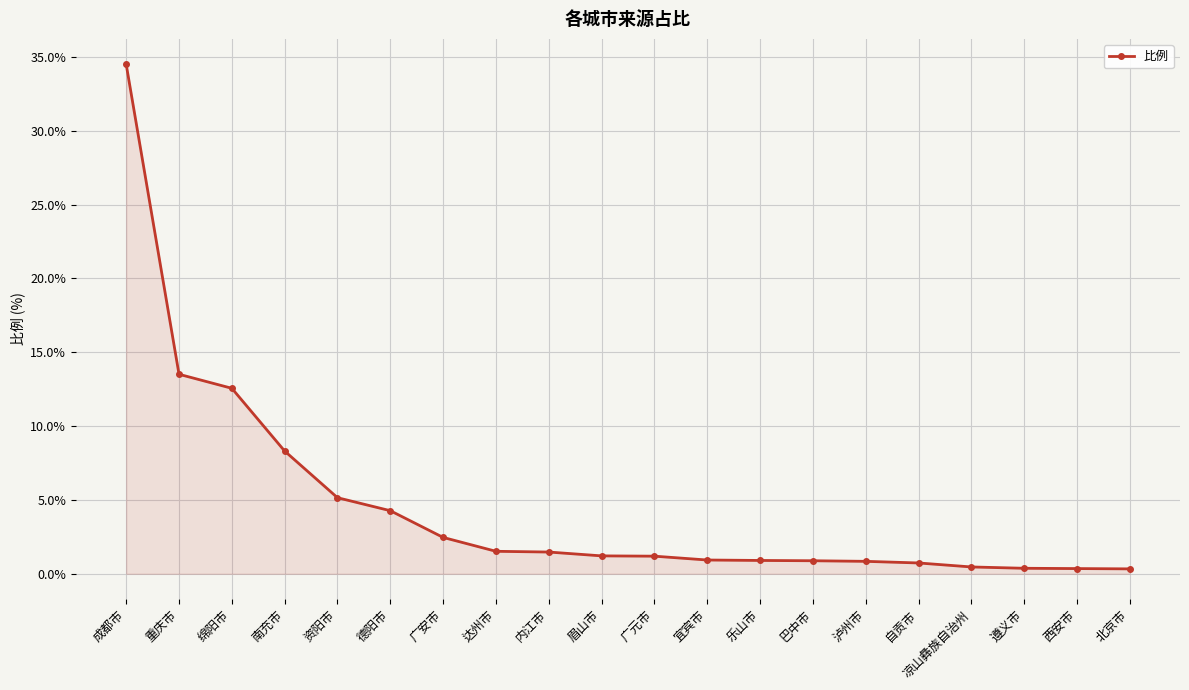

How many data points does each series have?

20